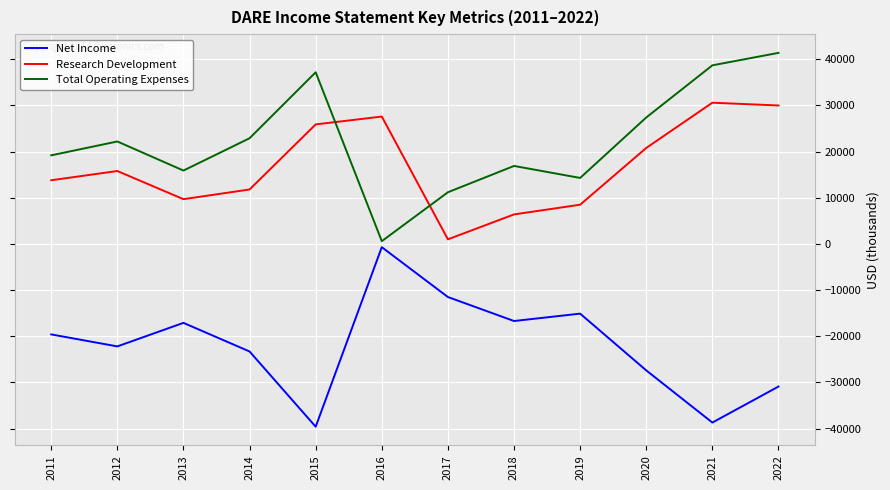

What is the greatest value displayed?

41400